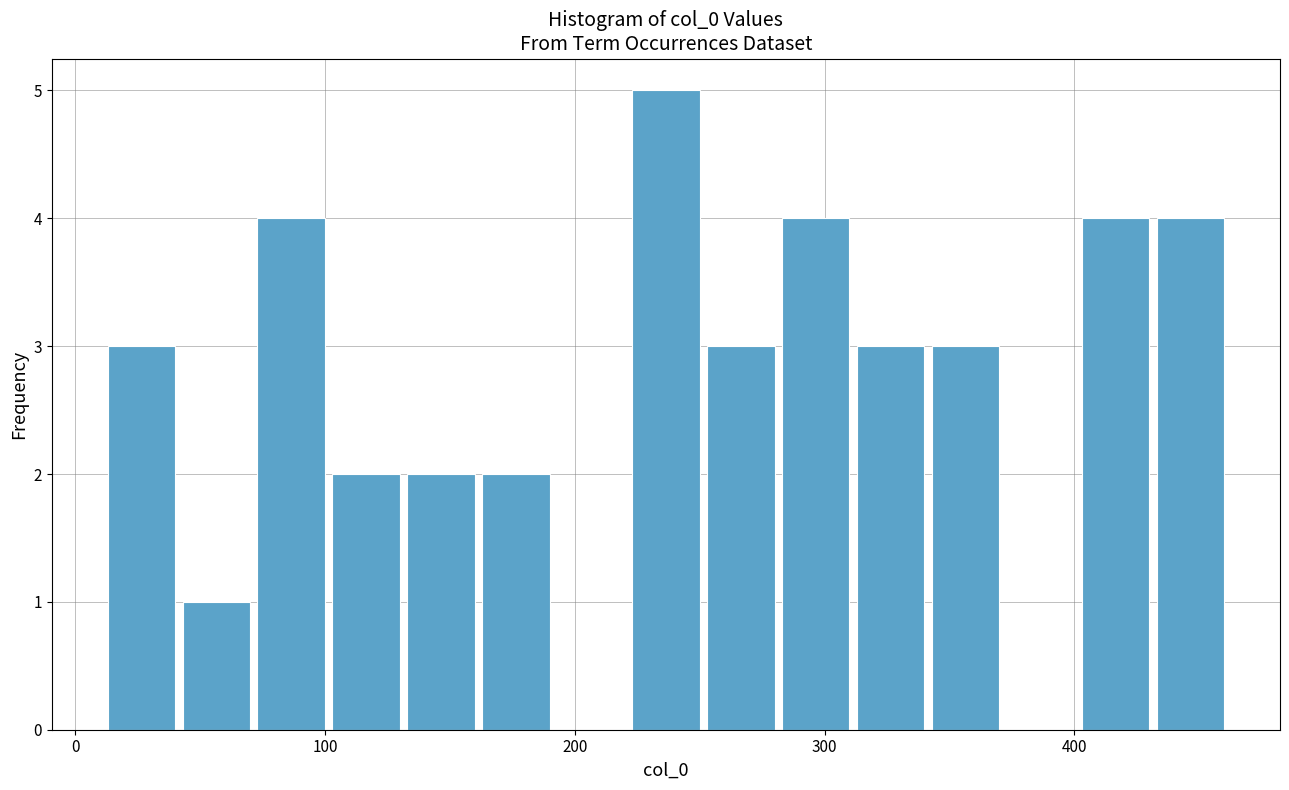

Around what value on the x-axis is the tallest bar? Give the approximate position of its centre, as read against the axis.

240